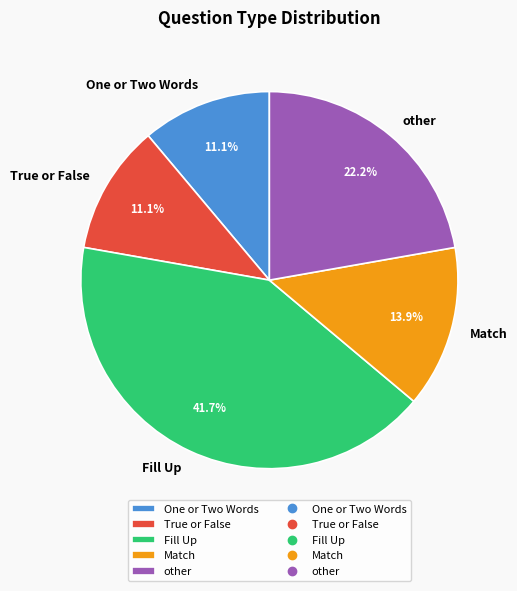

To the nearest percent, what is the difference between the largest and smallest slice percentages?

31%